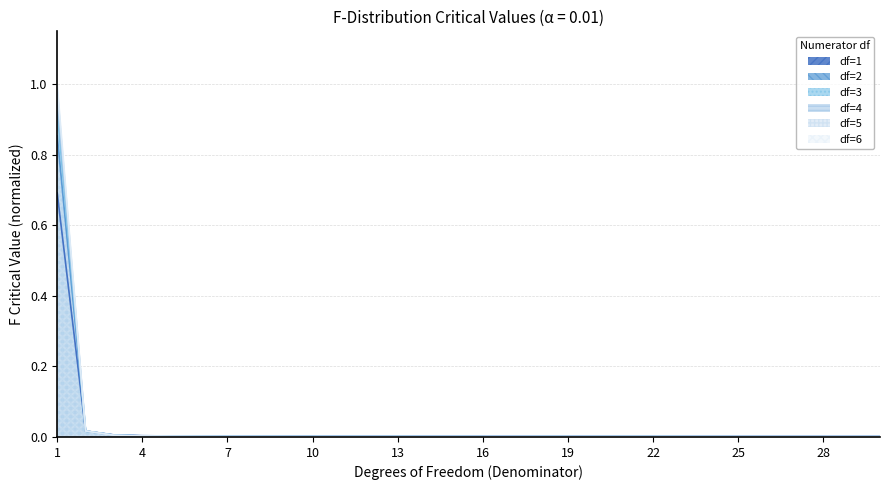

Reading left to right, extract all data points from this chart.

1: 0.7	0.0	0.0	0.0	0.0	0.0	0.0	0.0	0.0	0.0	0.0	0.0	0.0	0.0	0.0	0.0	0.0	0.0	0.0	0.0	0.0	0.0	0.0	0.0	0.0	0.0	0.0	0.0	0.0	0.0
2: 0.9	0.0	0.0	0.0	0.0	0.0	0.0	0.0	0.0	0.0	0.0	0.0	0.0	0.0	0.0	0.0	0.0	0.0	0.0	0.0	0.0	0.0	0.0	0.0	0.0	0.0	0.0	0.0	0.0	0.0
3: 0.9	0.0	0.0	0.0	0.0	0.0	0.0	0.0	0.0	0.0	0.0	0.0	0.0	0.0	0.0	0.0	0.0	0.0	0.0	0.0	0.0	0.0	0.0	0.0	0.0	0.0	0.0	0.0	0.0	0.0
4: 1.0	0.0	0.0	0.0	0.0	0.0	0.0	0.0	0.0	0.0	0.0	0.0	0.0	0.0	0.0	0.0	0.0	0.0	0.0	0.0	0.0	0.0	0.0	0.0	0.0	0.0	0.0	0.0	0.0	0.0
5: 1.0	0.0	0.0	0.0	0.0	0.0	0.0	0.0	0.0	0.0	0.0	0.0	0.0	0.0	0.0	0.0	0.0	0.0	0.0	0.0	0.0	0.0	0.0	0.0	0.0	0.0	0.0	0.0	0.0	0.0
6: 1.0	0.0	0.0	0.0	0.0	0.0	0.0	0.0	0.0	0.0	0.0	0.0	0.0	0.0	0.0	0.0	0.0	0.0	0.0	0.0	0.0	0.0	0.0	0.0	0.0	0.0	0.0	0.0	0.0	0.0